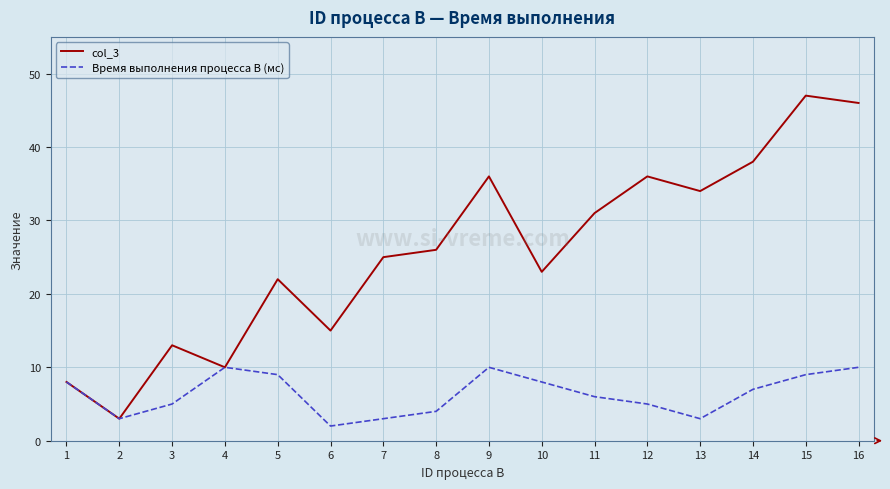

How many values in the Время выполнения процесса B (мс) series are below 7?

8